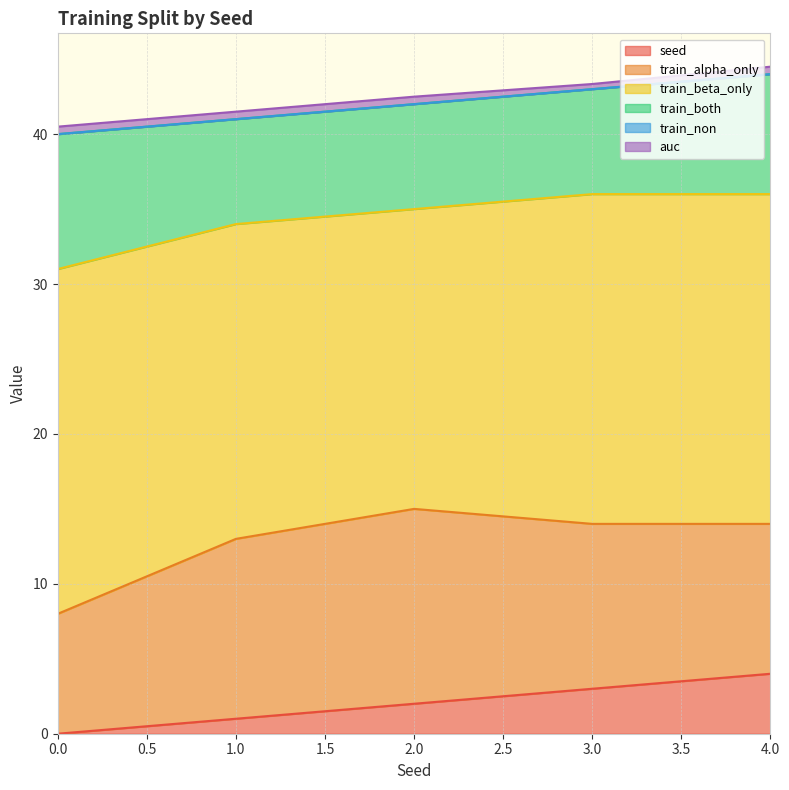

The train_both series shows 11.1 at 3. True or false?

False